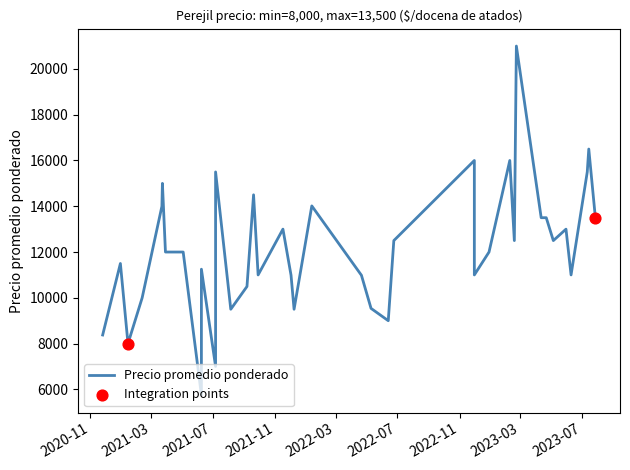

What is the change in value from 2021-09-07 to 2021-01-15?

-2495